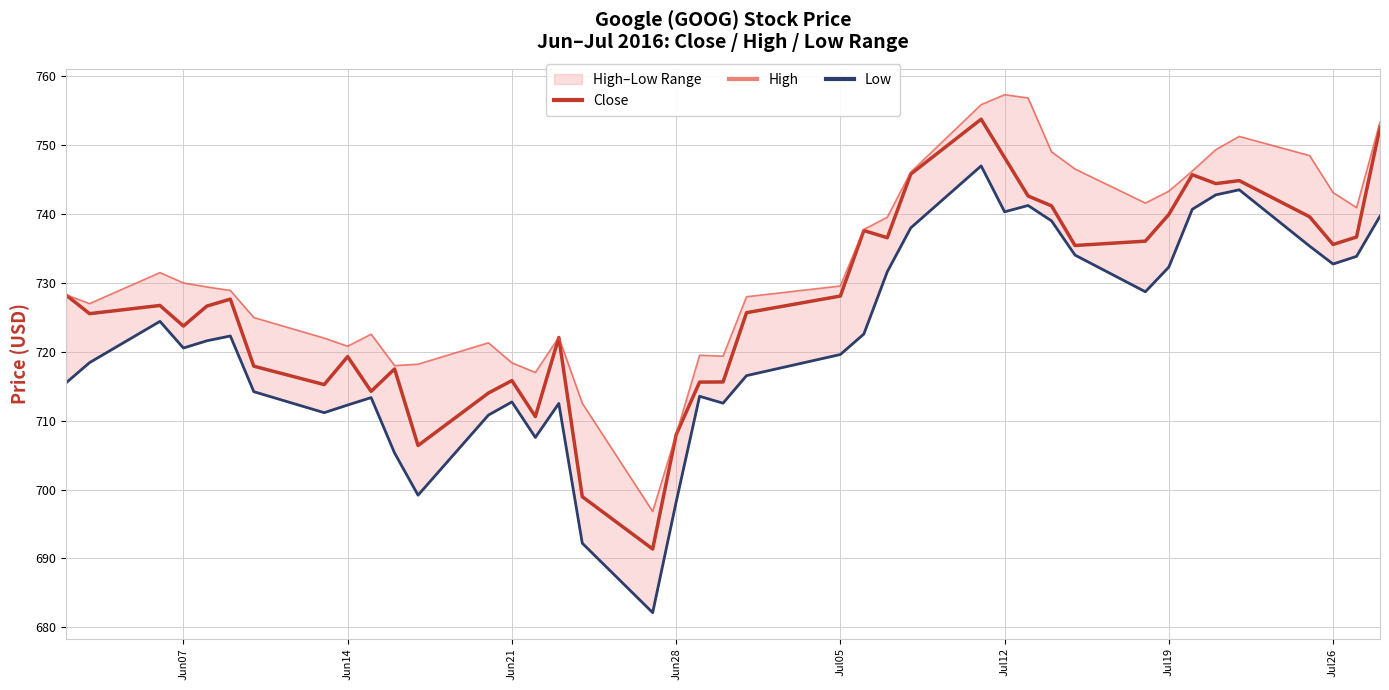

What is the value of the High point at the 18th from the left?

696.8